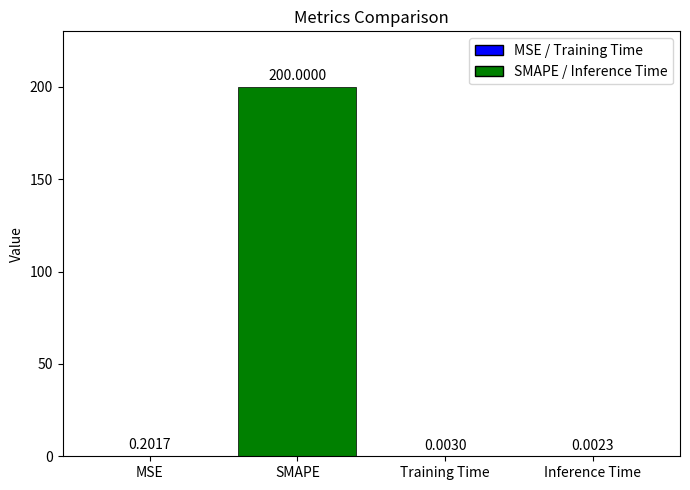

What is the sum of all values?

200.2